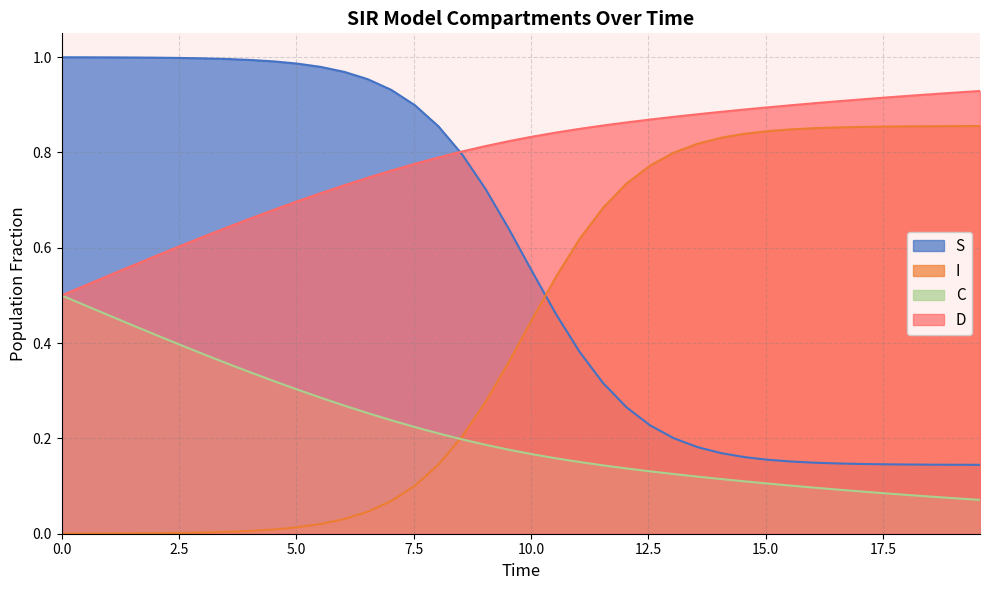

Does the chart display data point markers on the line(s)?

No